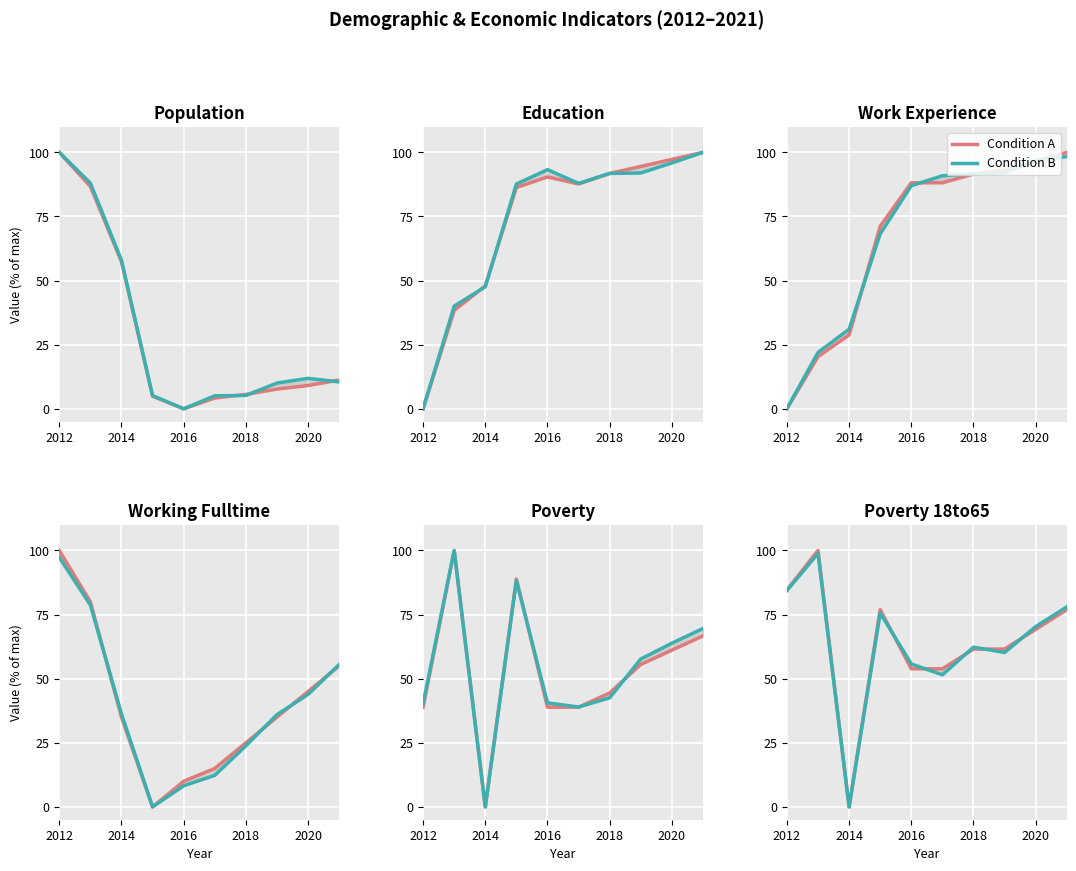

True or false: Condition A and Condition B cross at least once.

True